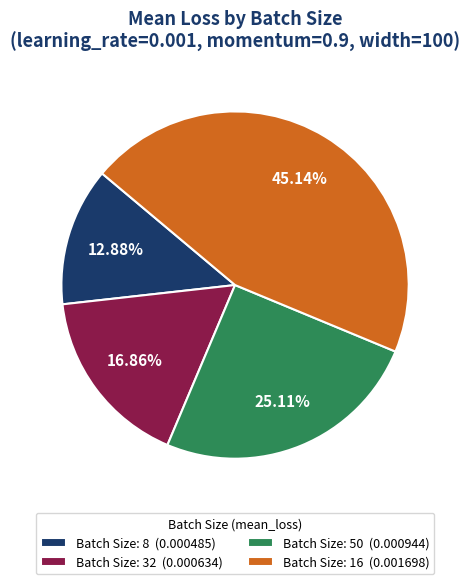

Does Batch Size: 8 (0.000485) represent more than half of the total?

No